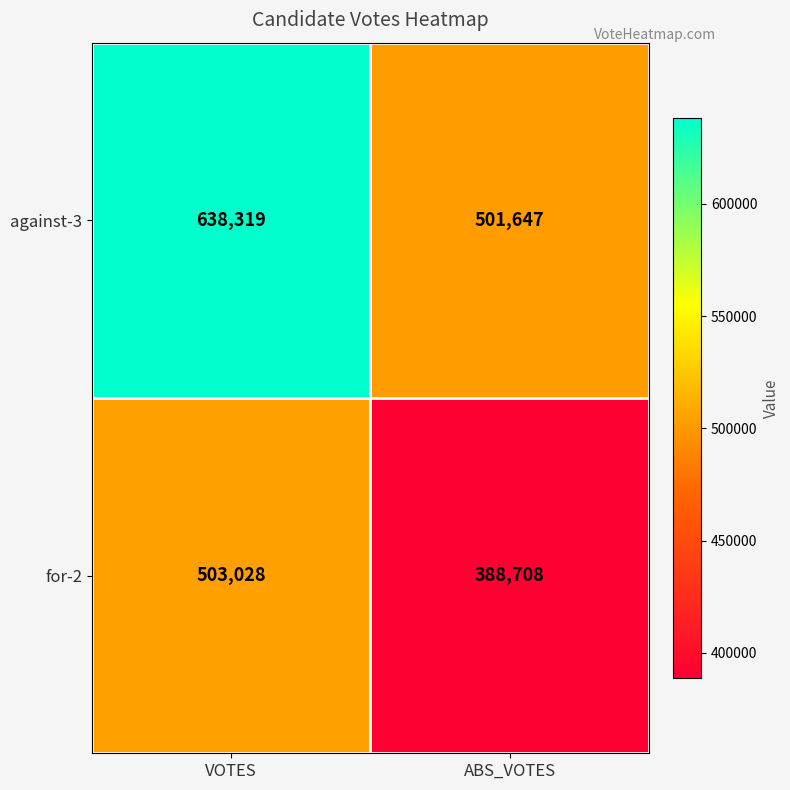

At which category does the chart reach its minimum across all series?

ABS_VOTES